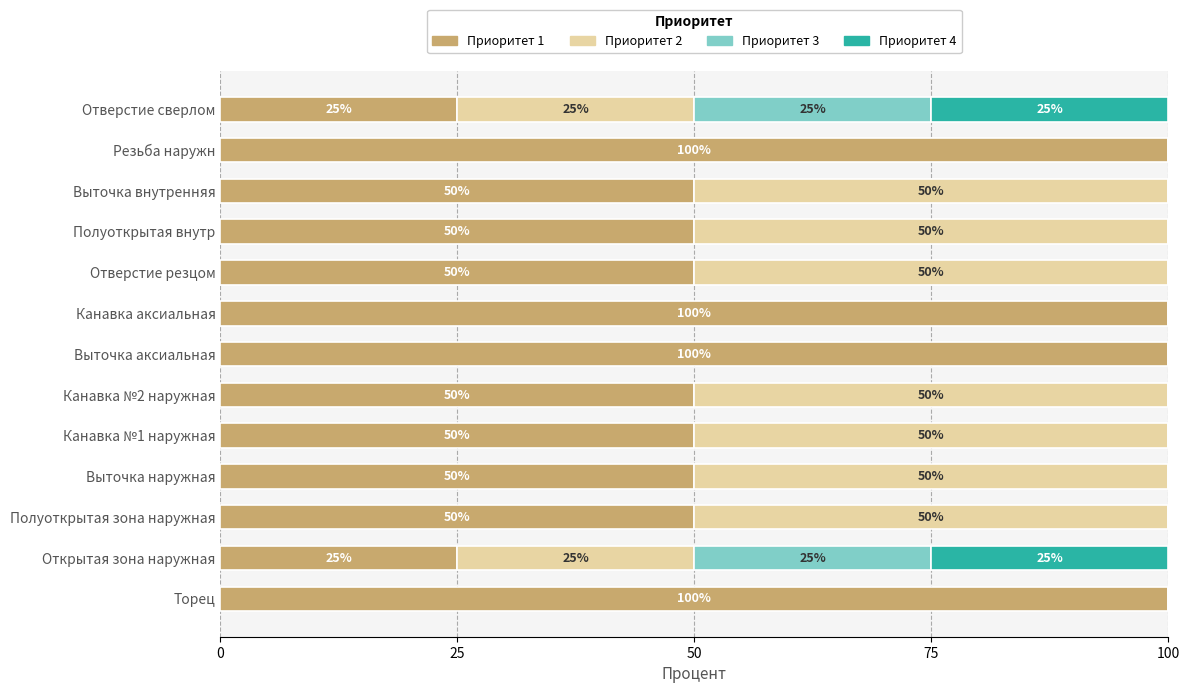

What is the sum of the Приоритет 1 values at Выточка внутренняя and Полуоткрытая внутр?

100